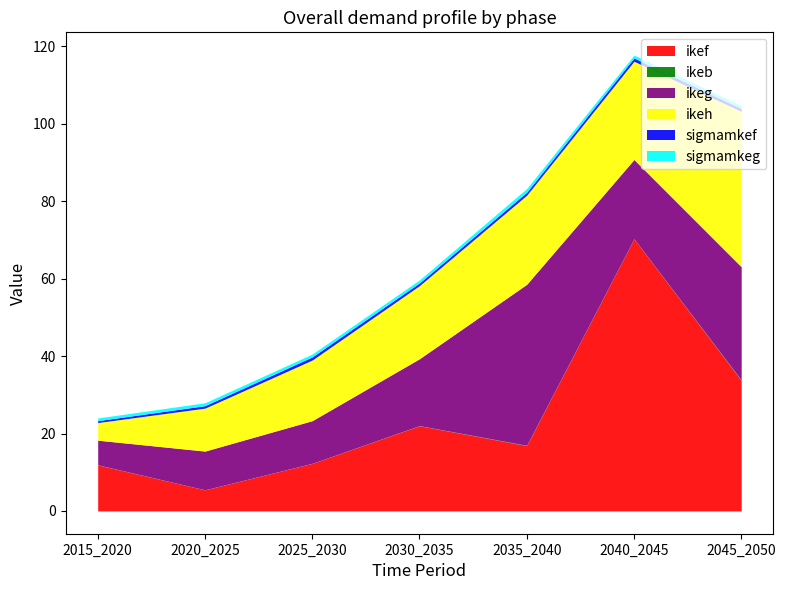

How many lines are shown in the chart?

6